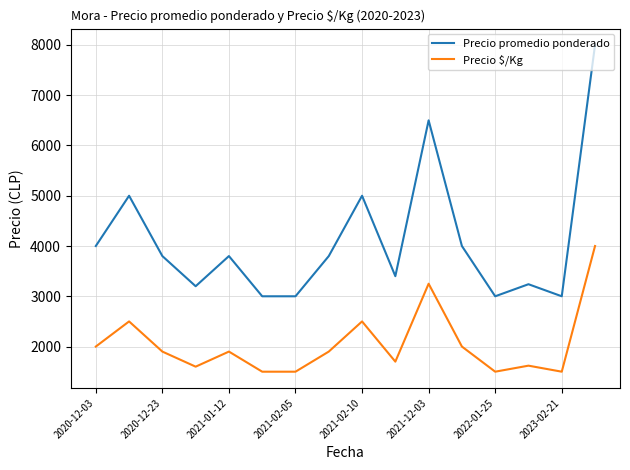

Rank the series by their average value, from lowest to highest.

Precio $/Kg, Precio promedio ponderado